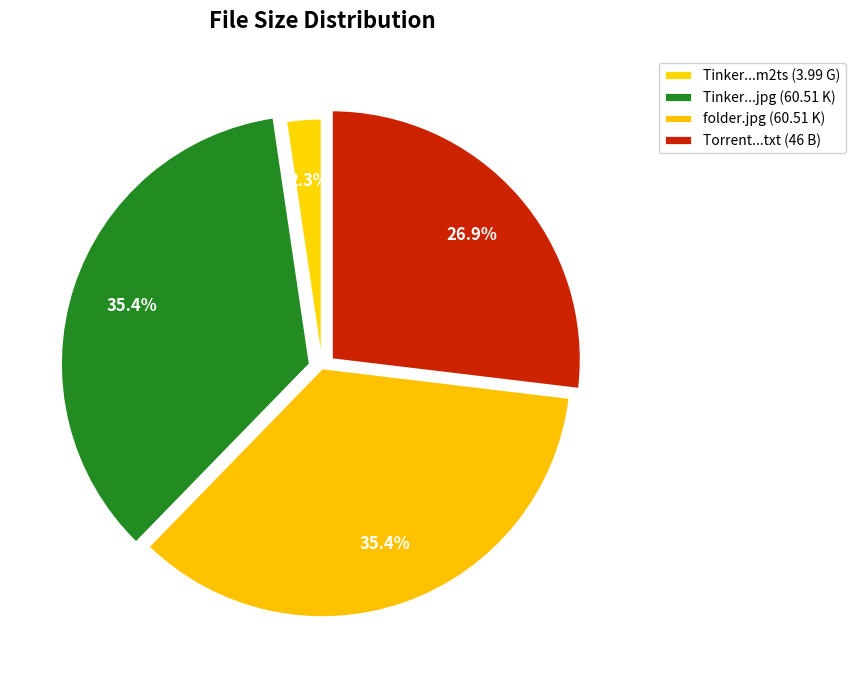

How many slices are in this pie chart?

4